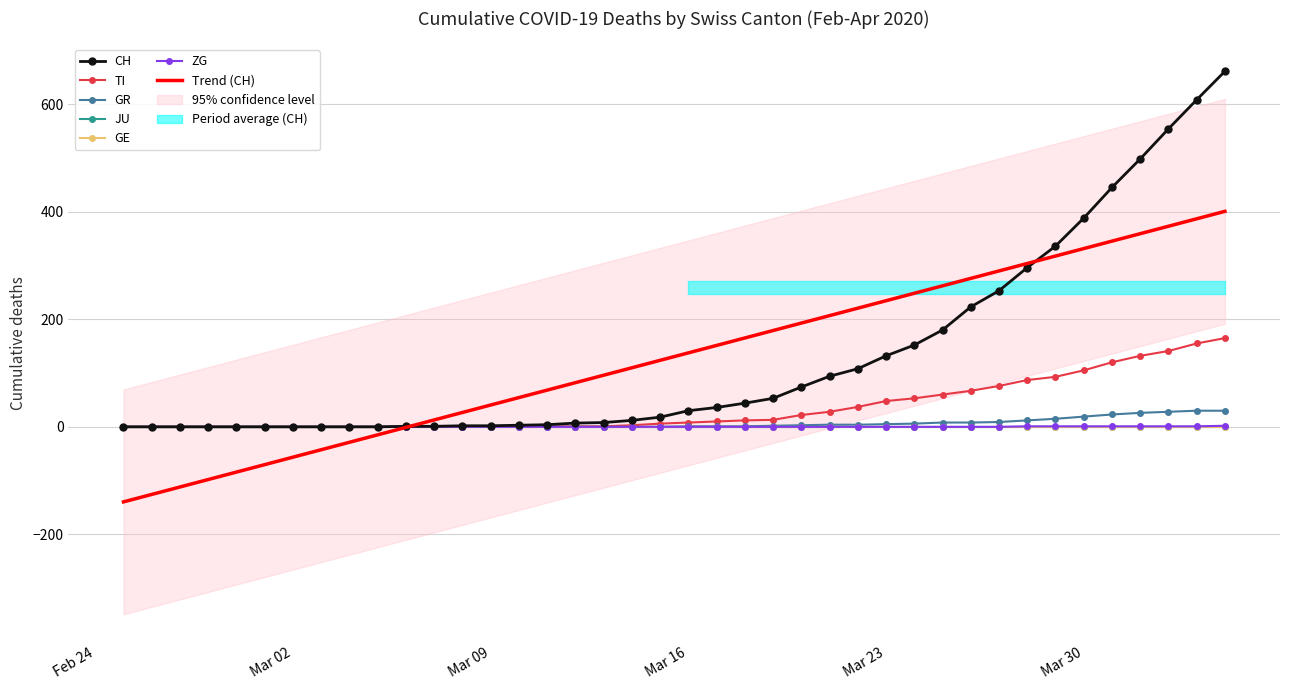

True or false: TI has more than 1 interior local peaks.

False